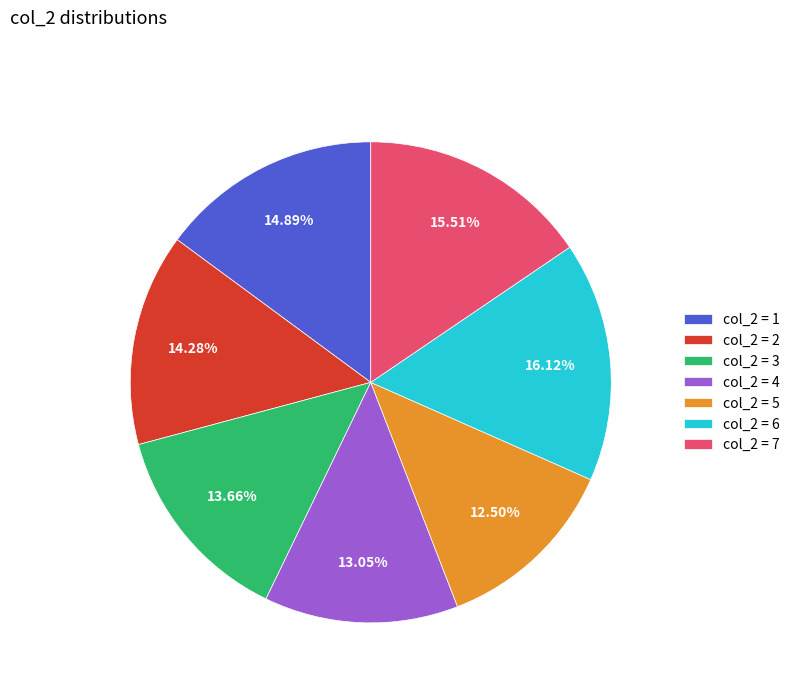

How many slices are in this pie chart?

7